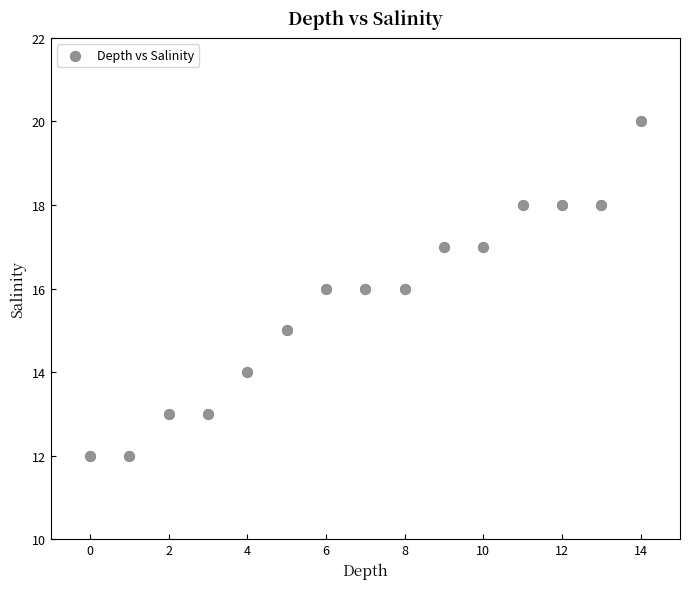

What is the range of Y values (max minus min)?

8